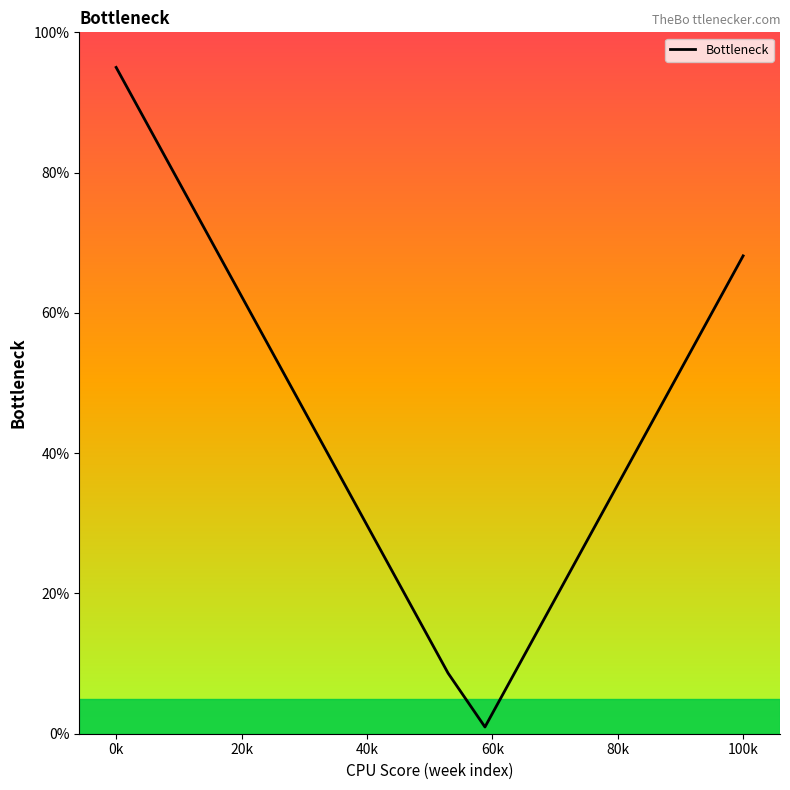

What is the difference between the maximum and minimum values?

94.0